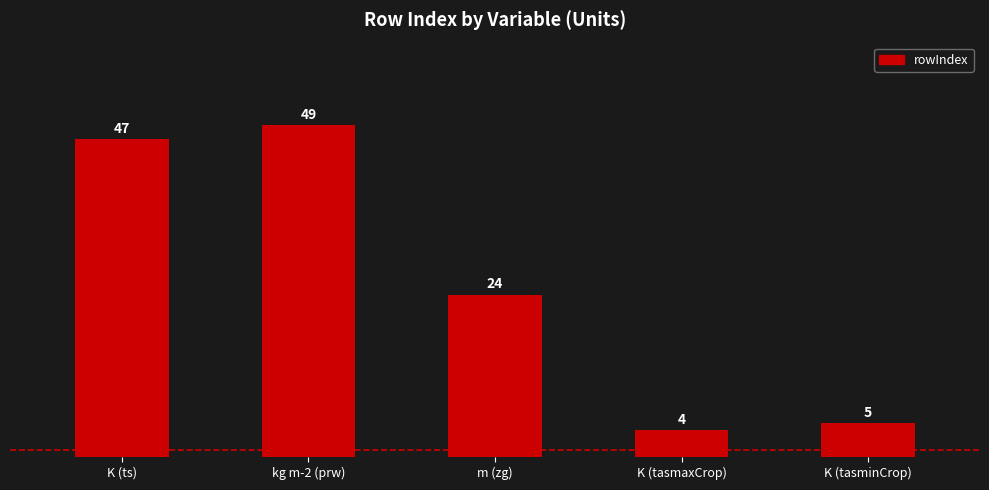

What is the label of the 3rd bar from the left?

m (zg)